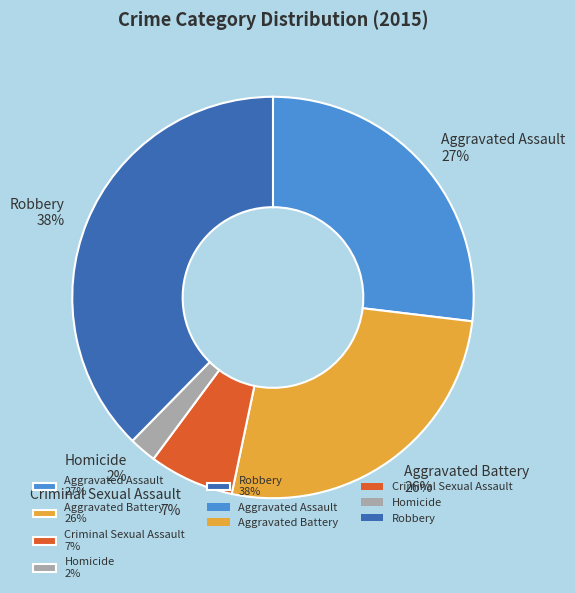

What is the smallest slice in the pie chart?

Homicide